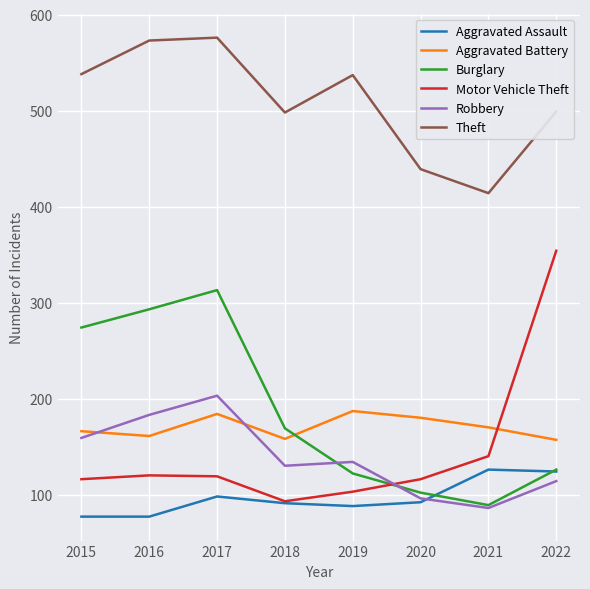

What is the approximate value of Aggravated Battery at 2020, to the nearest 5?

180